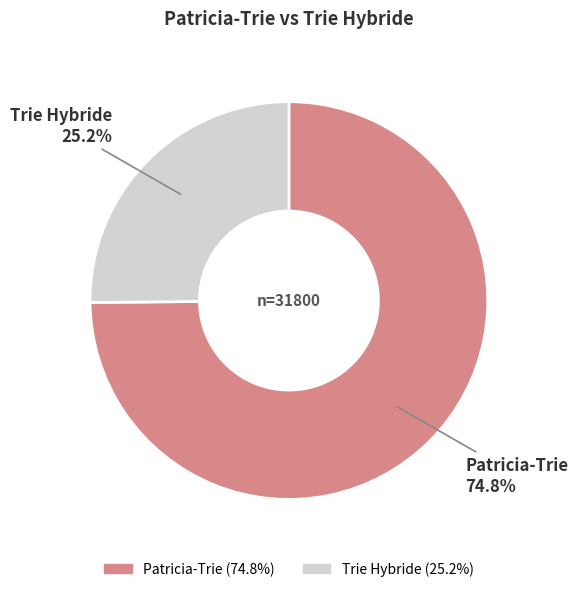

What percentage do Trie Hybride and Patricia-Trie together represent?

100.0%